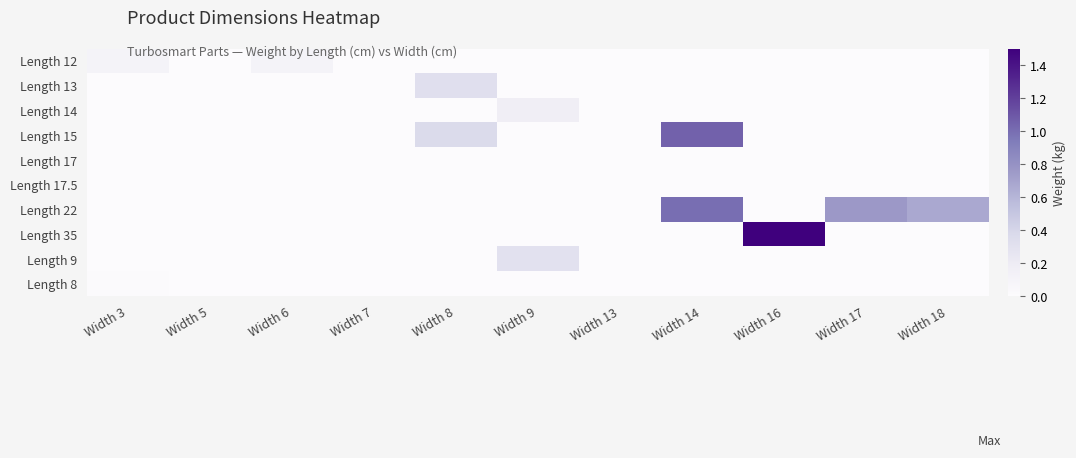

What is the maximum value shown in the chart?

1.5